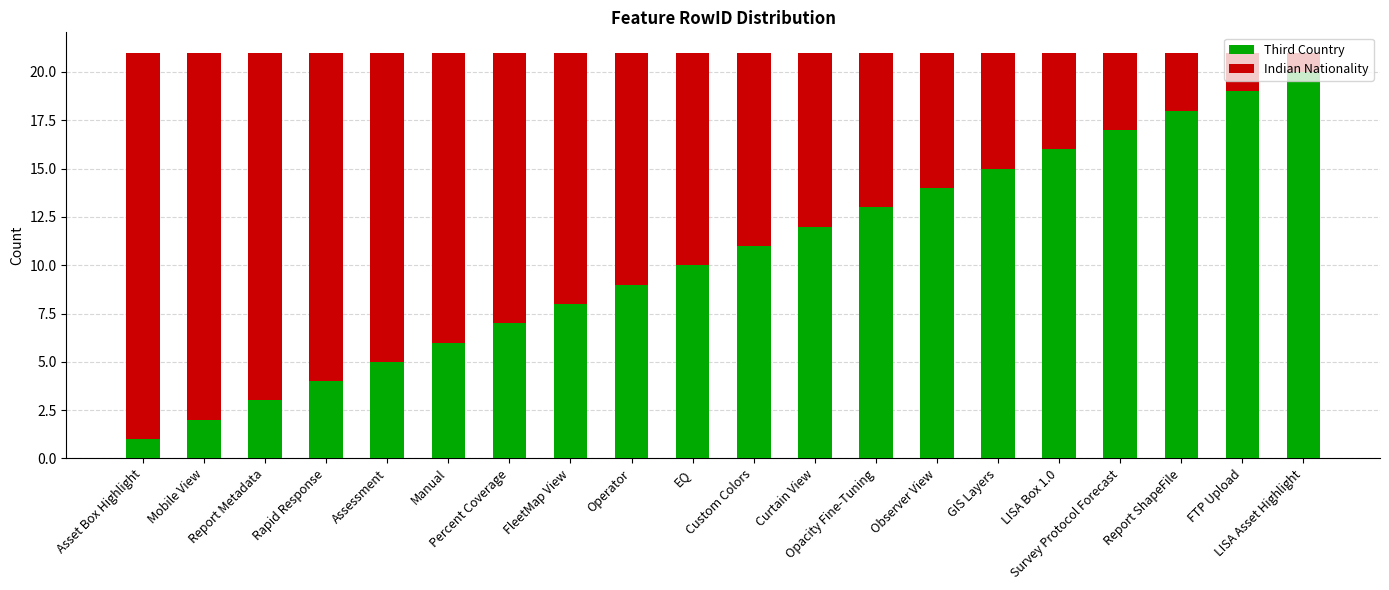

What is the difference between the second highest and minimum values in the Third Country series?

18